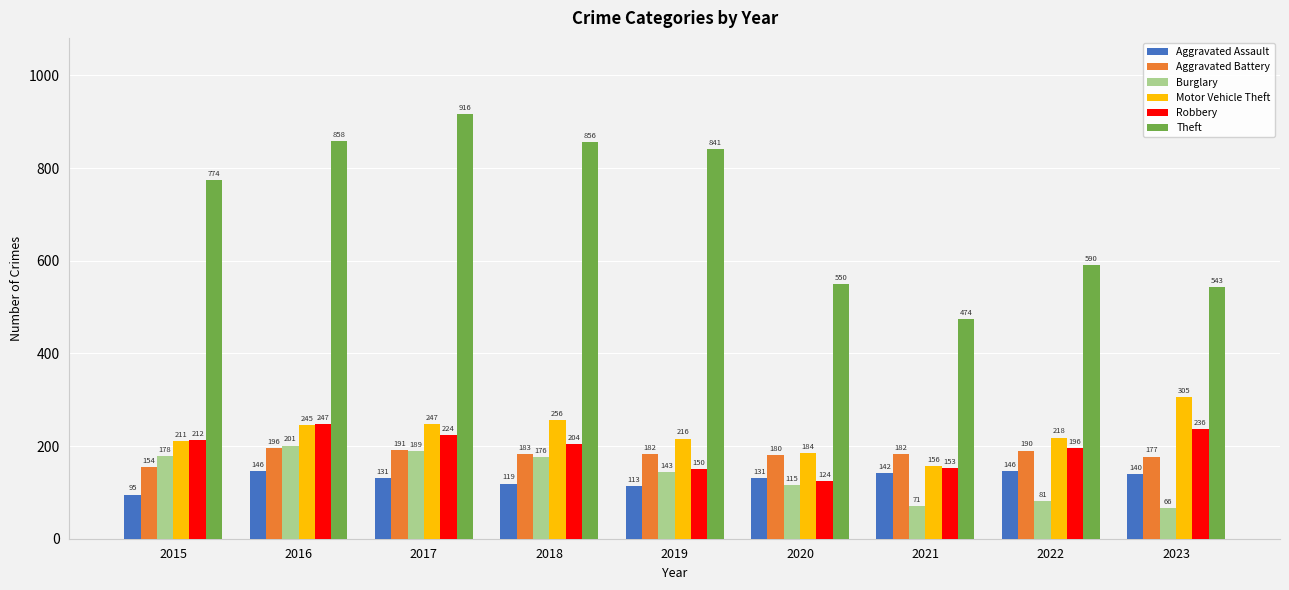

Reading left to right, transcribe all the data shown in this chart.

Aggravated Assault: 95	146	131	119	113	131	142	146	140
Aggravated Battery: 154	196	191	183	182	180	182	190	177
Burglary: 178	201	189	176	143	115	71	81	66
Motor Vehicle Theft: 211	245	247	256	216	184	156	218	305
Robbery: 212	247	224	204	150	124	153	196	236
Theft: 774	858	916	856	841	550	474	590	543